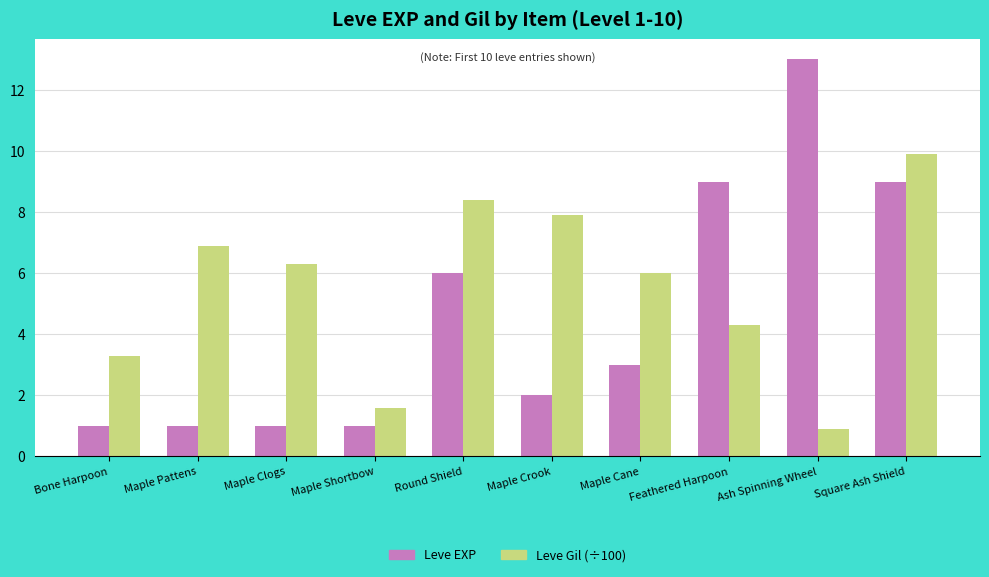

What is the label of the 6th bar from the left?

Maple Crook